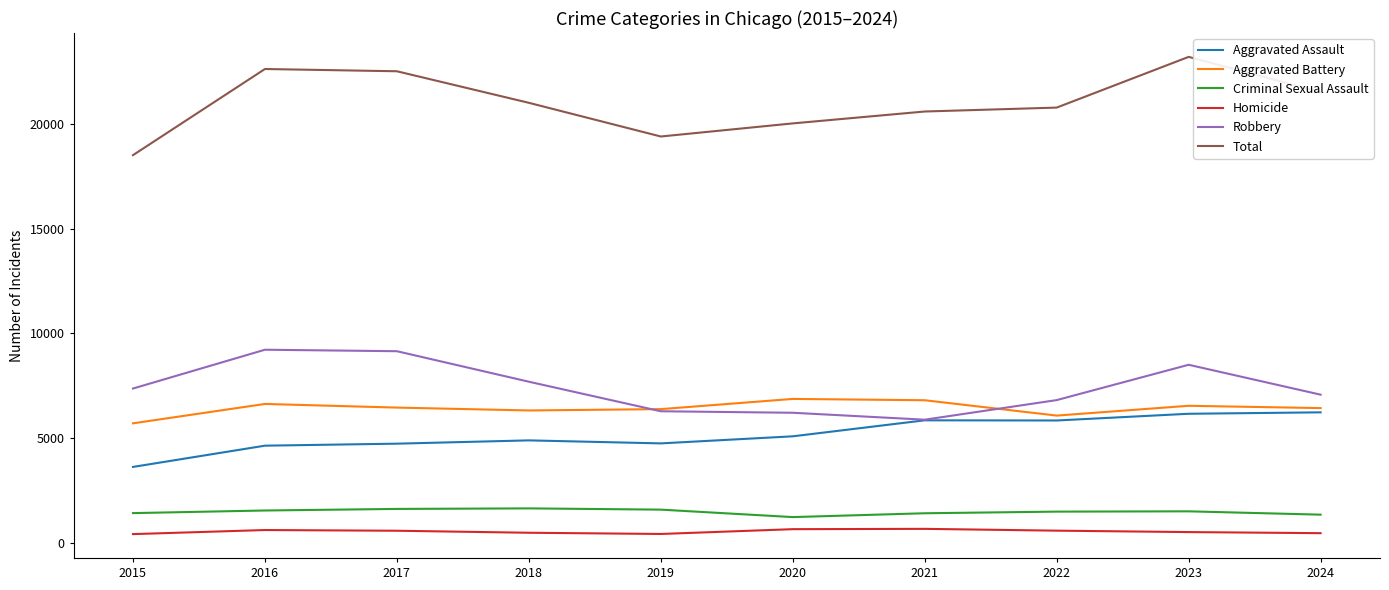

What is the difference between the second highest and second lowest values in the Aggravated Assault series?

1524